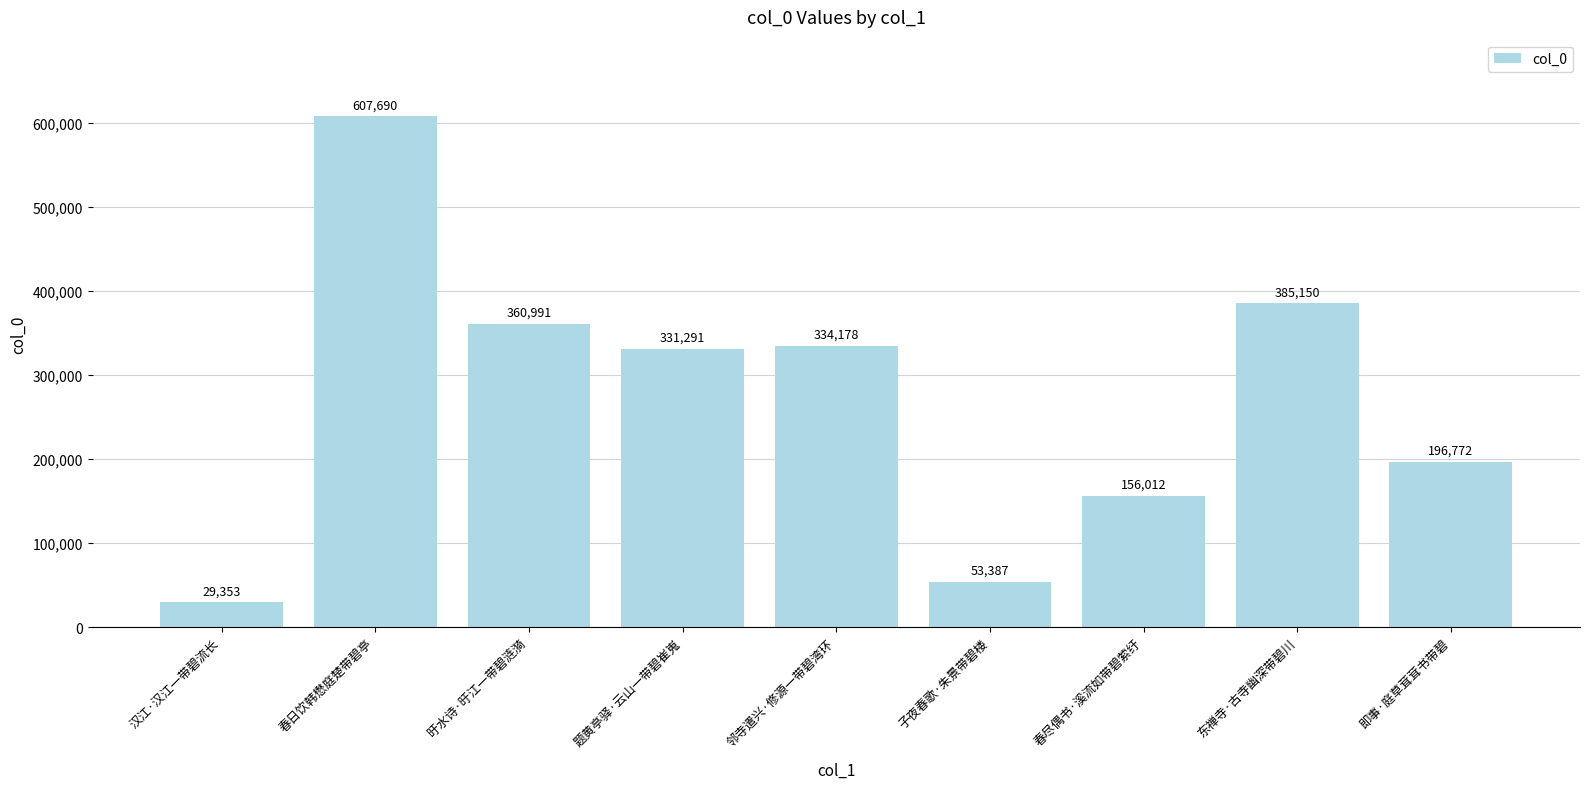

The value at 题黄亭驿·云山一带碧崔嵬 is 554299. True or false?

False